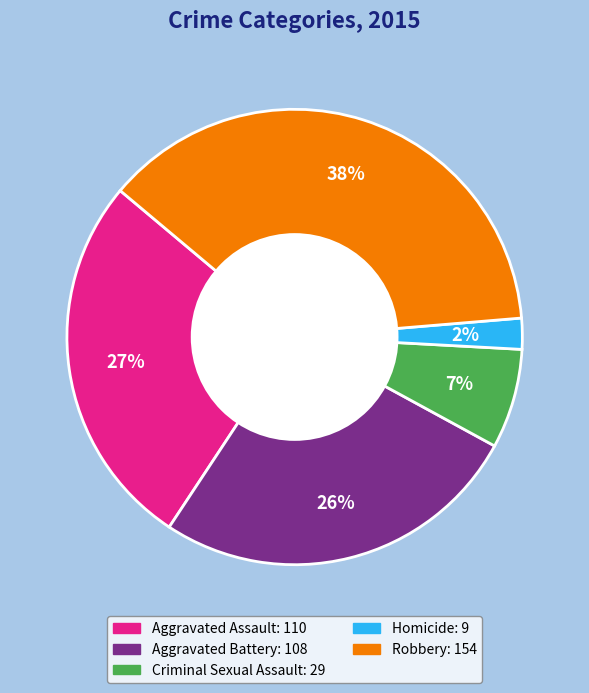

Is the sum of Aggravated Assault and Aggravated Battery greater than half?

Yes